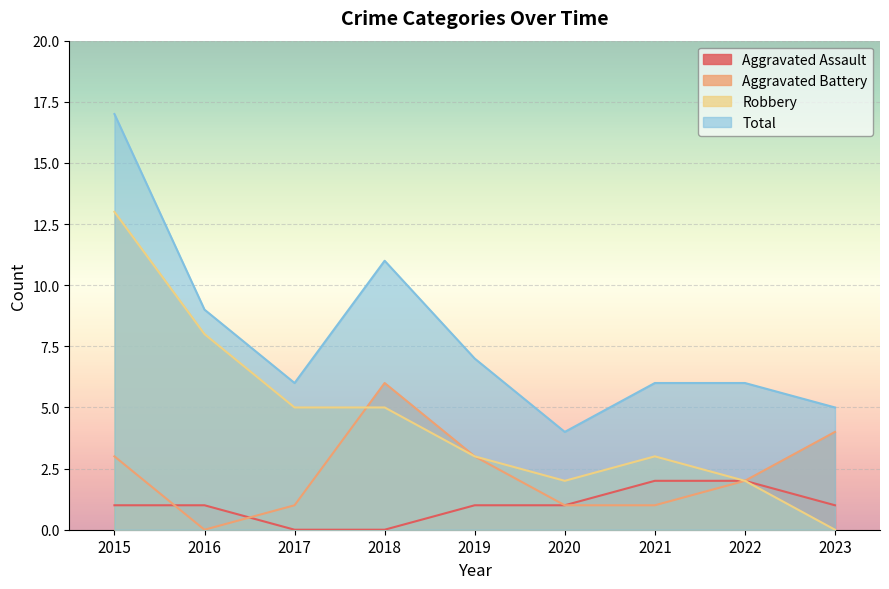

The Robbery series shows 3 at 2016. True or false?

False